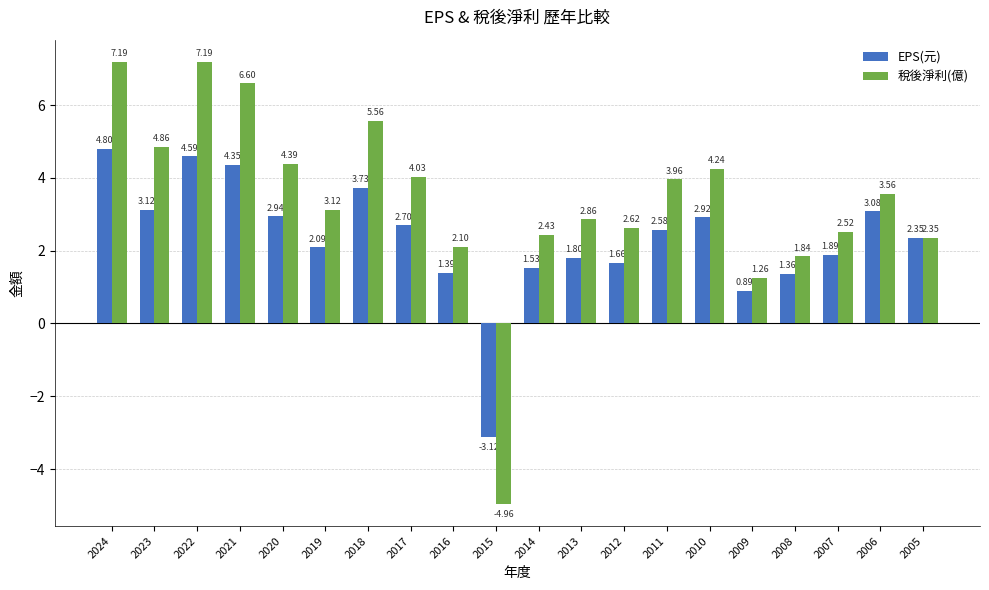

List the series in order of their overall mean, highest first.

稅後淨利(億), EPS(元)